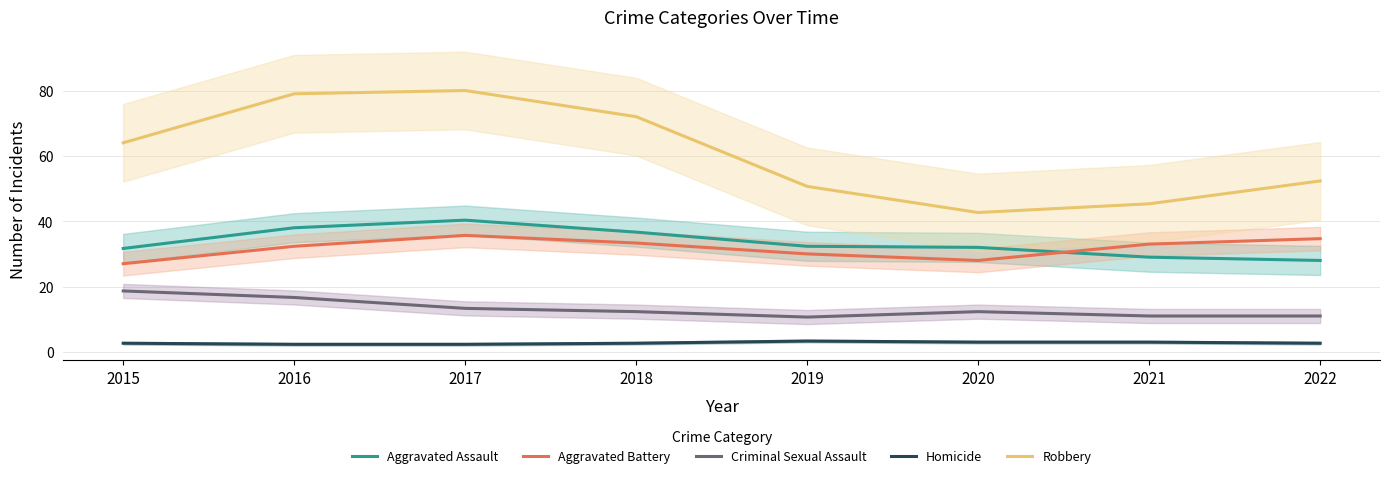

What is the difference between the highest and lowest values at 2020?

39.7